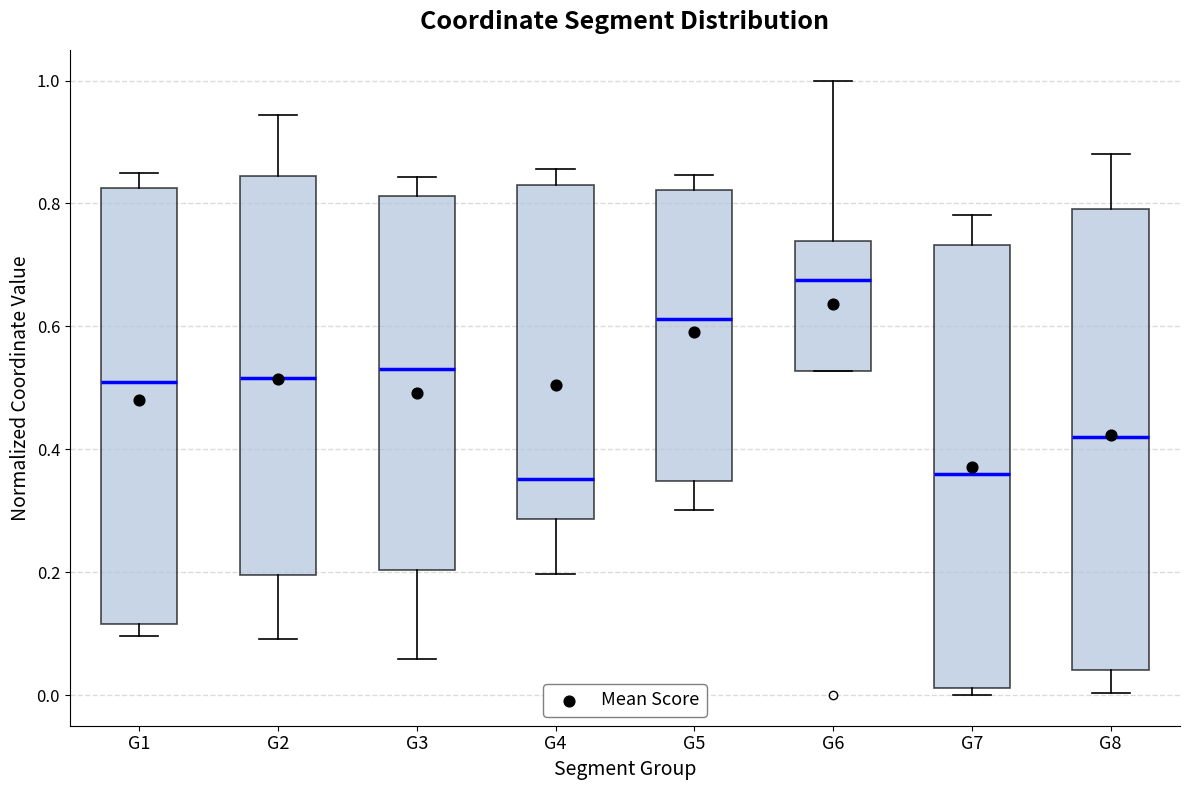

Reading left to right, read every box against the y-axis: the position of its median line, the range the box covers, and the ends of its whiskers. The values are not printed on the chart, so give them approximately, as read against the axis.

G1: median 0.50, box 0.12 to 0.82, whiskers 0.10 to 0.84
G2: median 0.52, box 0.20 to 0.84, whiskers 0.10 to 0.94
G3: median 0.54, box 0.20 to 0.82, whiskers 0.06 to 0.84
G4: median 0.36, box 0.28 to 0.82, whiskers 0.20 to 0.86
G5: median 0.62, box 0.34 to 0.82, whiskers 0.30 to 0.84
G6: median 0.68, box 0.52 to 0.74, whiskers 0.52 to 1.00
G7: median 0.36, box 0.02 to 0.74, whiskers 0.00 to 0.78
G8: median 0.42, box 0.04 to 0.80, whiskers 0.00 to 0.88